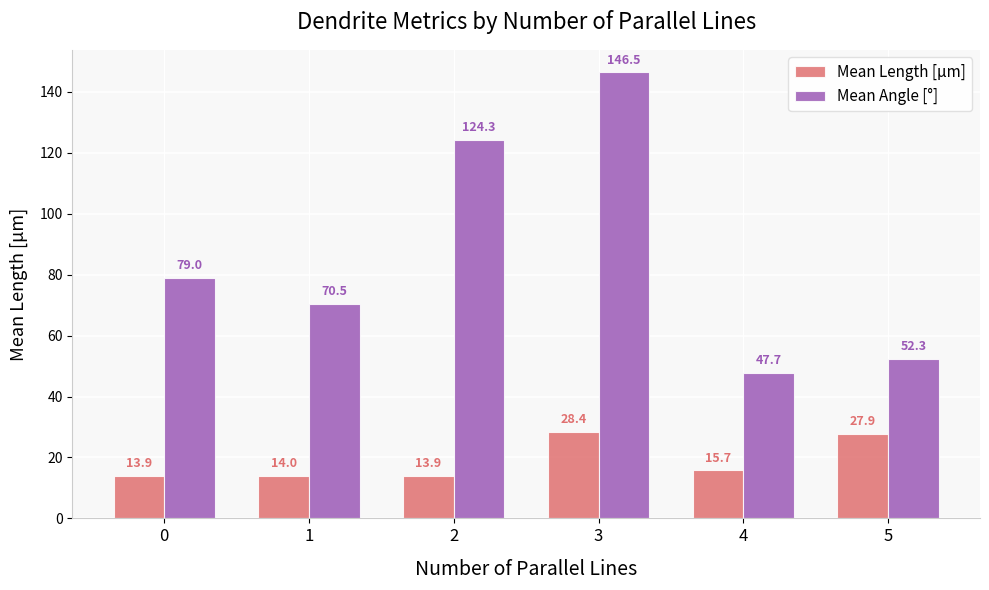

How many groups of bars are there?

6